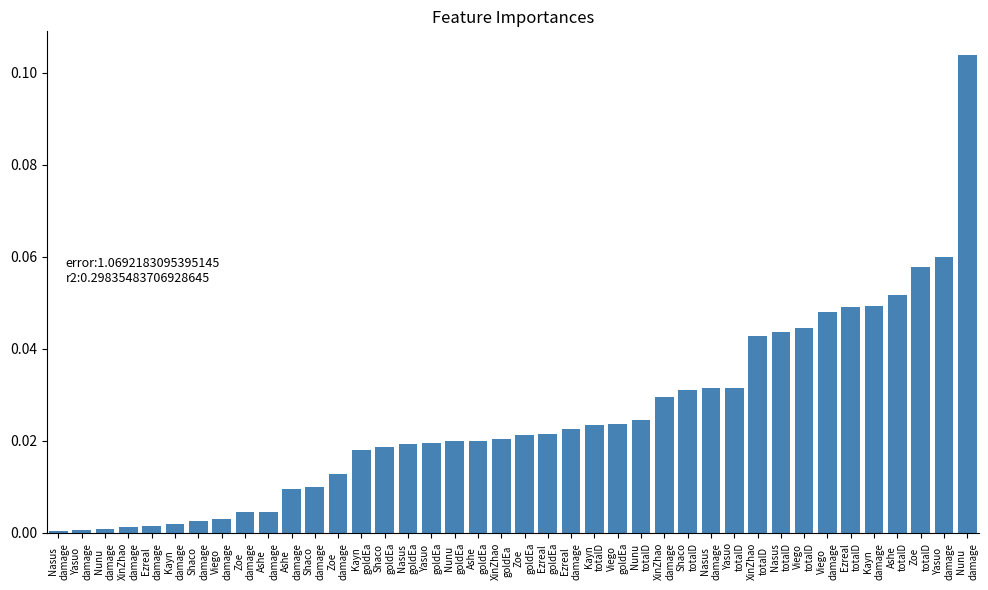

Between Nasus
damage and XinZhao
totalD, which is larger?

XinZhao
totalD